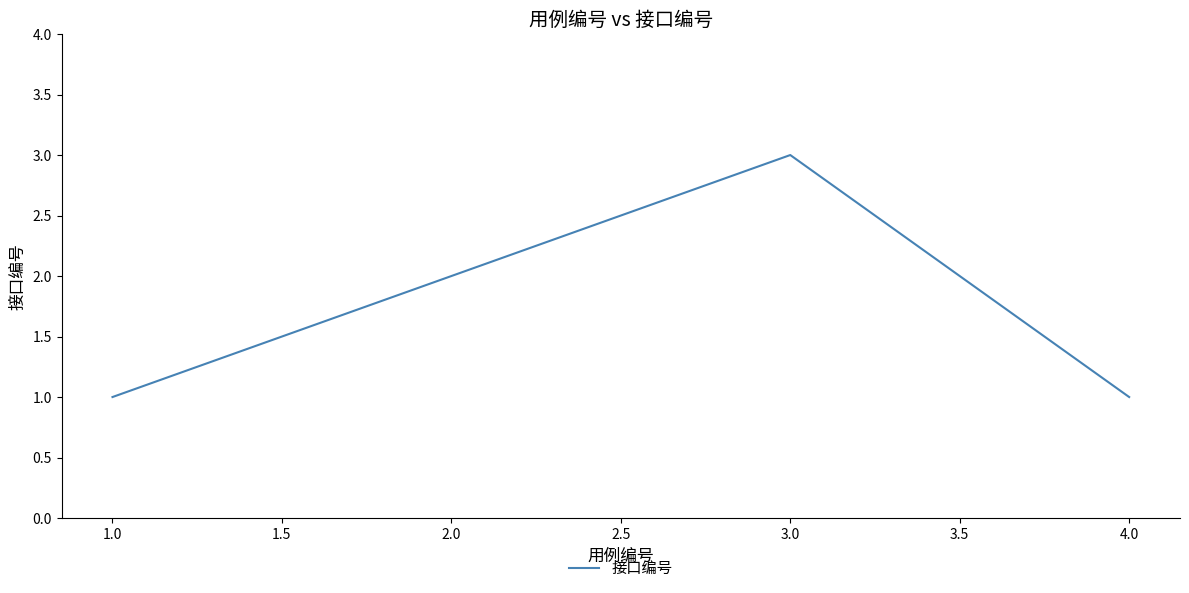

At which category does the data reach its first local peak?

3.0